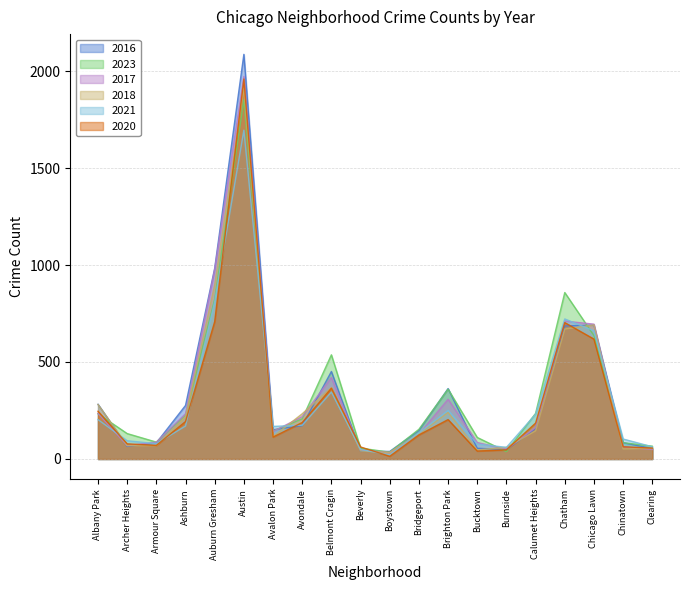

Reading left to right, list all the values displayed in this chart.

2023: Albany Park=233	Archer Heights=131	Armour Square=87	Ashburn=226	Auburn Gresham=824	Austin=1852	Avalon Park=144	Avondale=207	Belmont Cragin=537	Beverly=56	Boystown=35	Bridgeport=153	Brighton Park=360	Bucktown=111	Burnside=38	Calumet Heights=235	Chatham=858	Chicago Lawn=636	Chinatown=84	Clearing=66
2017: Albany Park=235	Archer Heights=69	Armour Square=87	Ashburn=233	Auburn Gresham=978	Austin=1972	Avalon Park=142	Avondale=218	Belmont Cragin=420	Beverly=46	Boystown=33	Bridgeport=128	Brighton Park=308	Bucktown=85	Burnside=50	Calumet Heights=162	Chatham=711	Chicago Lawn=695	Chinatown=63	Clearing=49
2016: Albany Park=282	Archer Heights=65	Armour Square=83	Ashburn=276	Auburn Gresham=983	Austin=2086	Avalon Park=151	Avondale=172	Belmont Cragin=451	Beverly=40	Boystown=39	Bridgeport=147	Brighton Park=363	Bucktown=55	Burnside=49	Calumet Heights=157	Chatham=686	Chicago Lawn=690	Chinatown=84	Clearing=54
2020: Albany Park=246	Archer Heights=78	Armour Square=70	Ashburn=193	Auburn Gresham=708	Austin=1959	Avalon Park=113	Avondale=188	Belmont Cragin=365	Beverly=62	Boystown=14	Bridgeport=124	Brighton Park=203	Bucktown=41	Burnside=47	Calumet Heights=185	Chatham=703	Chicago Lawn=618	Chinatown=63	Clearing=56
2018: Albany Park=281	Archer Heights=69	Armour Square=69	Ashburn=218	Auburn Gresham=898	Austin=1912	Avalon Park=115	Avondale=233	Belmont Cragin=368	Beverly=41	Boystown=34	Bridgeport=129	Brighton Park=240	Bucktown=47	Burnside=60	Calumet Heights=145	Chatham=670	Chicago Lawn=691	Chinatown=52	Clearing=55
2021: Albany Park=203	Archer Heights=94	Armour Square=79	Ashburn=170	Auburn Gresham=811	Austin=1695	Avalon Park=168	Avondale=174	Belmont Cragin=345	Beverly=49	Boystown=21	Bridgeport=134	Brighton Park=251	Bucktown=77	Burnside=60	Calumet Heights=231	Chatham=722	Chicago Lawn=661	Chinatown=103	Clearing=63